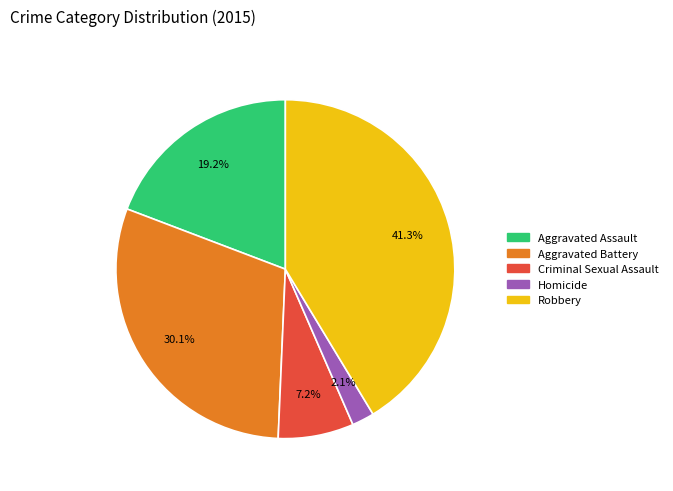

Which category has the smallest portion of the pie?

Homicide